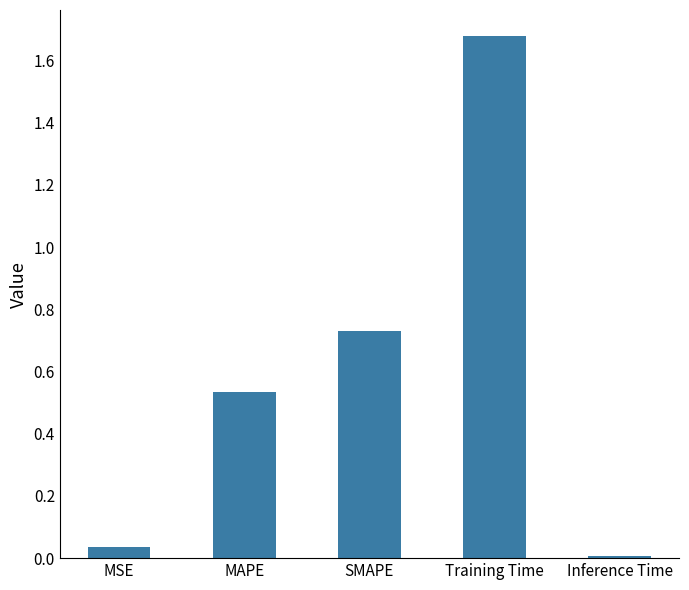

The value at SMAPE is 1.1. True or false?

False